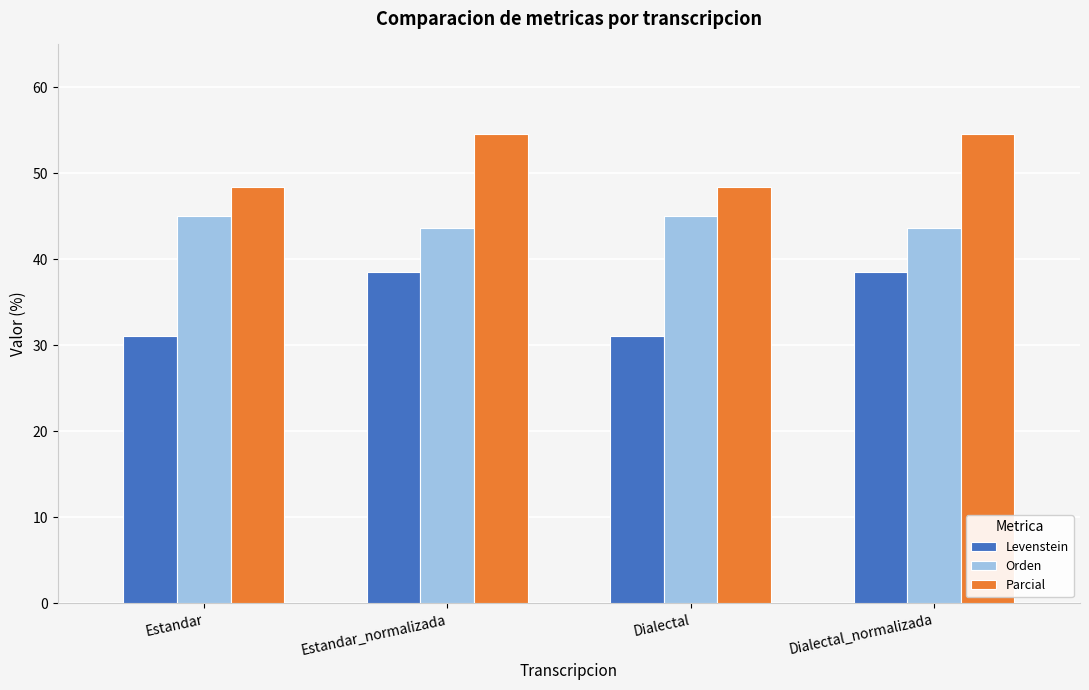

What is the average value of the Parcial series?

51.5